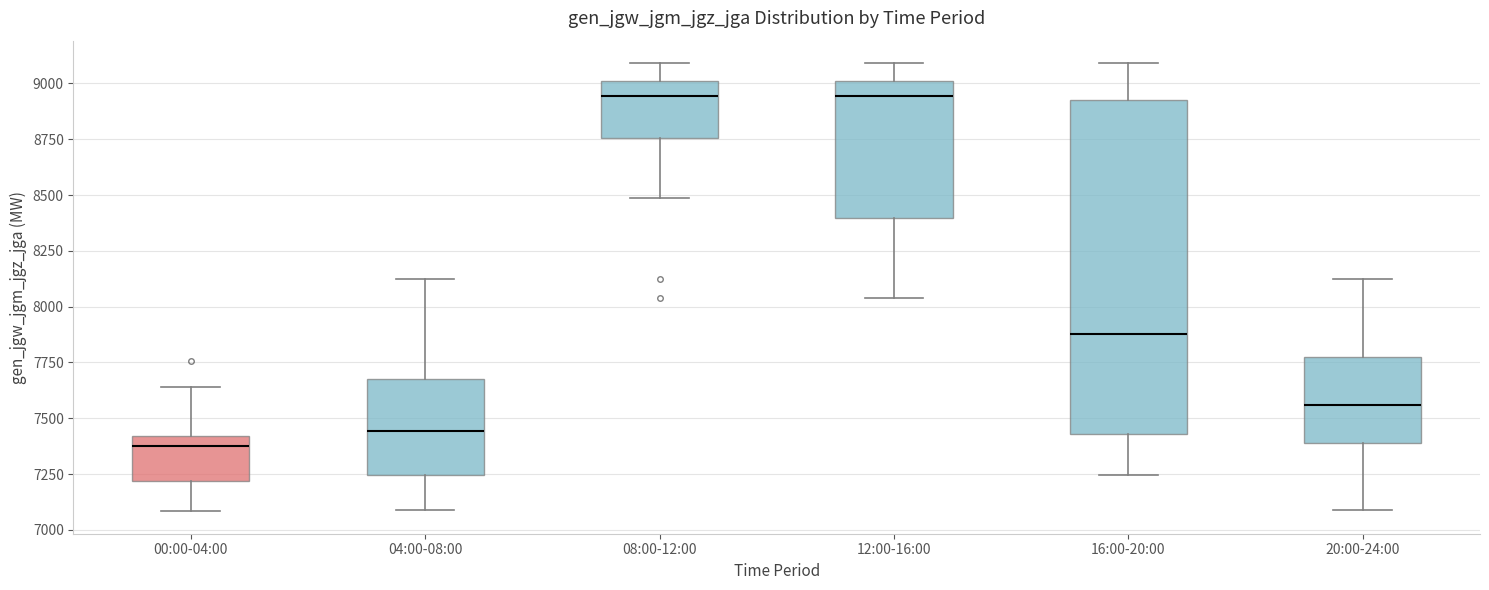

Reading left to right, transcribe this box plot: for each box, give where its median line is, the range the box spans, and where its two whiskers end, as read against the y-axis. The values are not printed on the chart, so give them approximately, as read against the axis.

00:00-04:00: median 7400 (just below the box's upper edge), box 7200 to 7400, whiskers 7100 to 7650
04:00-08:00: median 7450, box 7250 to 7700, whiskers 7100 to 8100
08:00-12:00: median 8950, box 8750 to 9000, whiskers 8500 to 9100
12:00-16:00: median 8950, box 8400 to 9000, whiskers 8050 to 9100
16:00-20:00: median 7900, box 7450 to 8950, whiskers 7250 to 9100
20:00-24:00: median 7550, box 7400 to 7800, whiskers 7100 to 8100